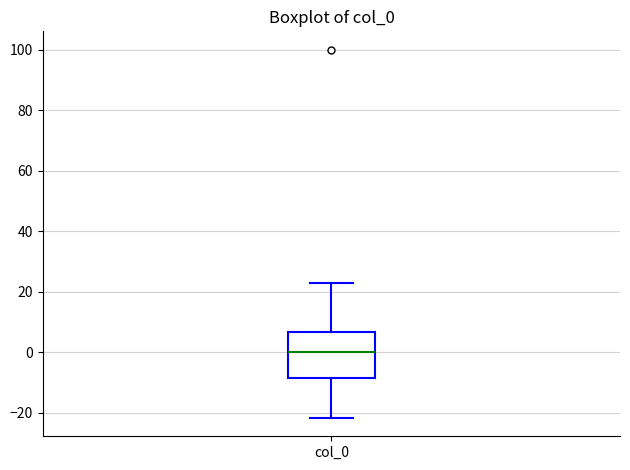

Transcribe this box plot: give where the median line is, the range the box spans, and where the two whiskers end, as read against the y-axis. The values are not printed on the chart, so give them approximately, as read against the axis.

median 0, box -8 to 6, whiskers -22 to 22